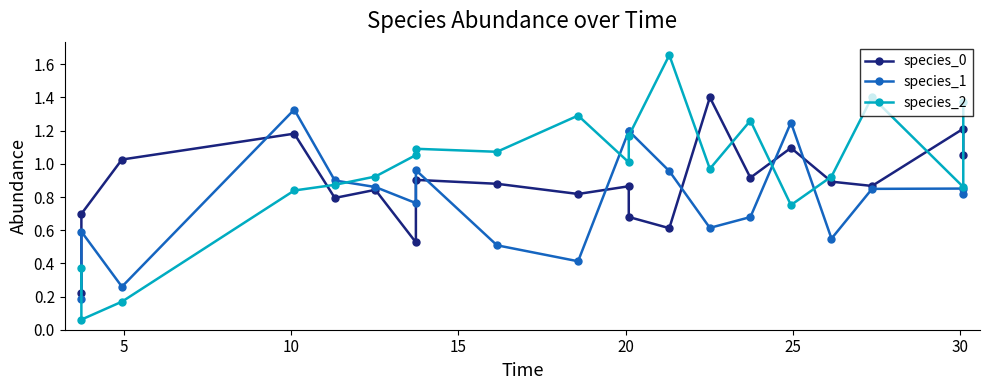

Does the chart display data point markers on the line(s)?

Yes